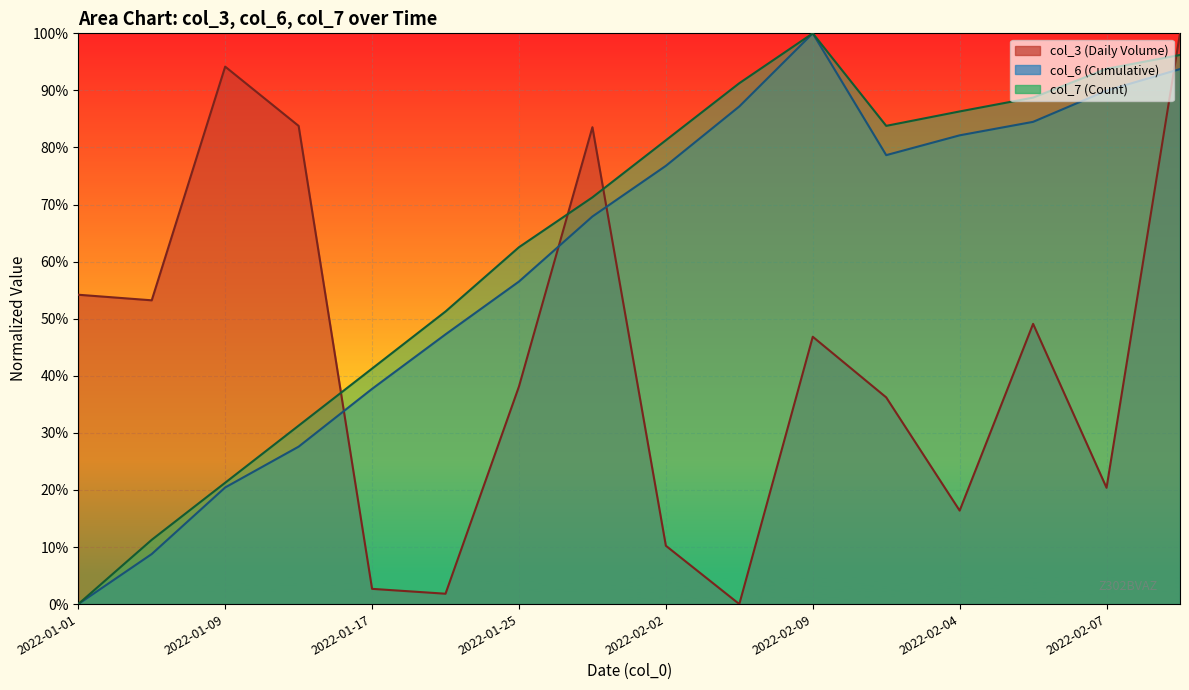

What is the difference between the maximum and minimum values in the col_6 series?

100.0